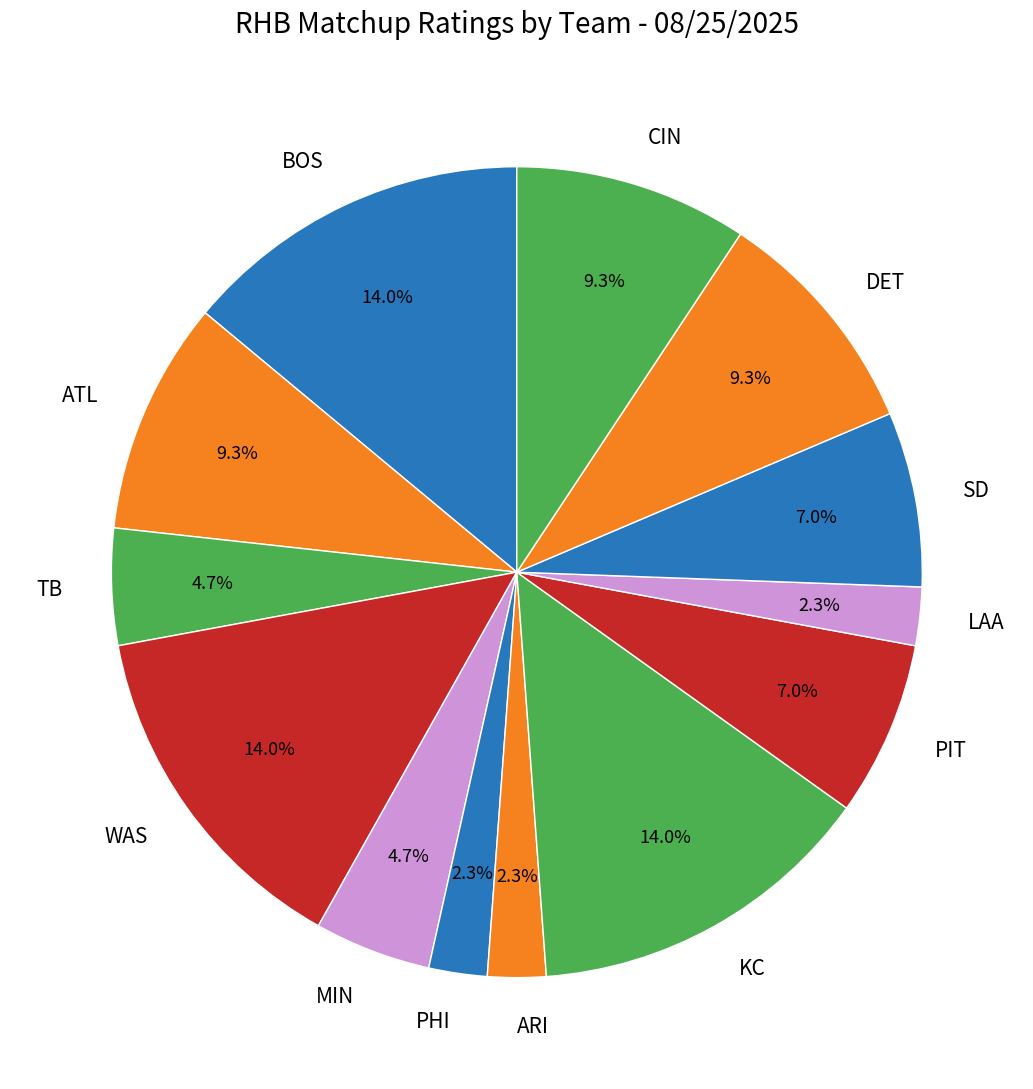

Which has a higher value, PIT or WAS?

WAS